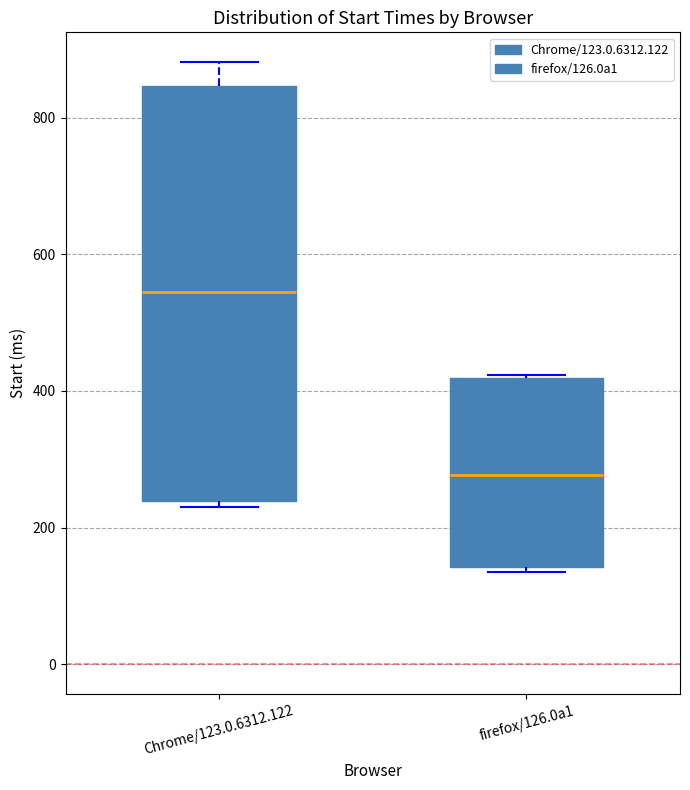

Reading left to right, transcribe this box plot: for each box, give where its median line is, the range the box spans, and where its two whiskers end, as read against the y-axis. The values are not printed on the chart, so give them approximately, as read against the axis.

Chrome/123.0.6312.122: median 540, box 240 to 840, whiskers 240 (just below the box's lower edge) to 880
firefox/126.0a1: median 280, box 140 to 420, whiskers 140 (just below the box's lower edge) to 420